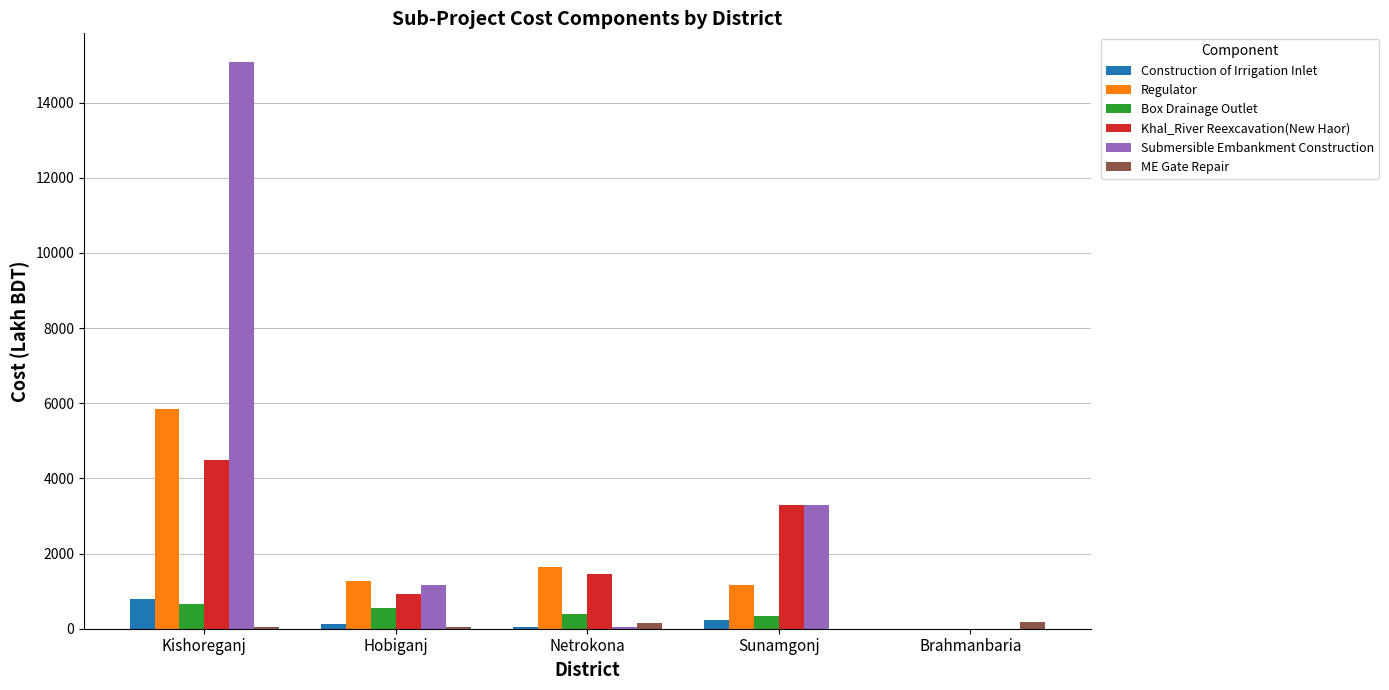

What is the highest value of the Box Drainage Outlet series?

667.0